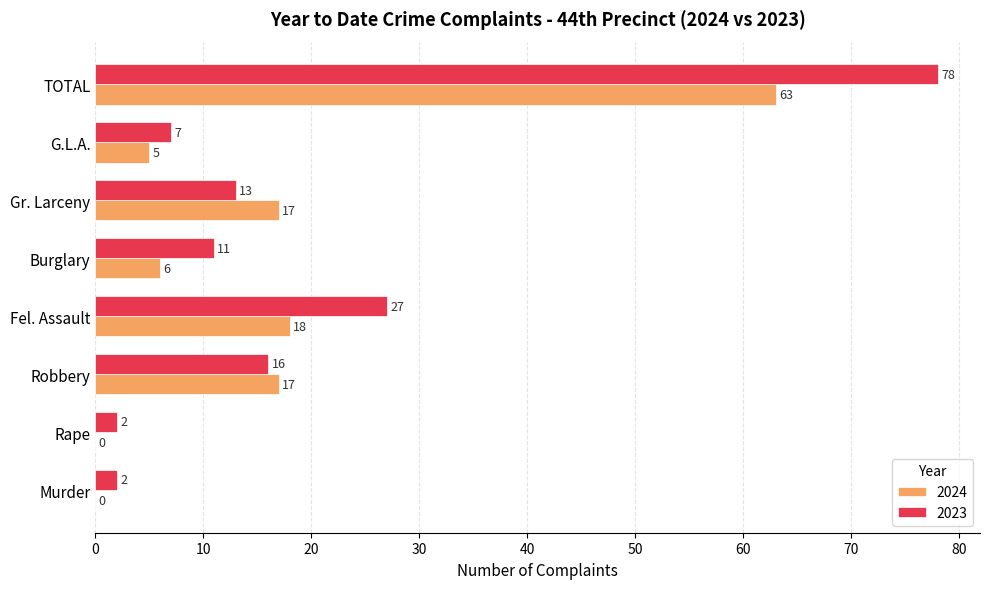

Read the 2024 value at Fel. Assault, to the nearest 5.

20